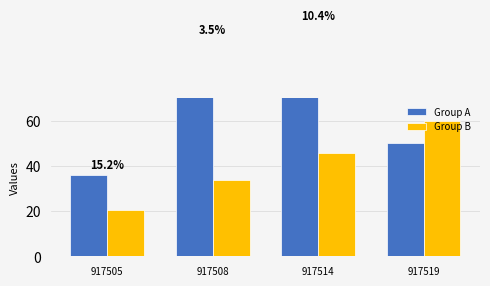

Is it true that Group A equals 50.0 at 917519?

True